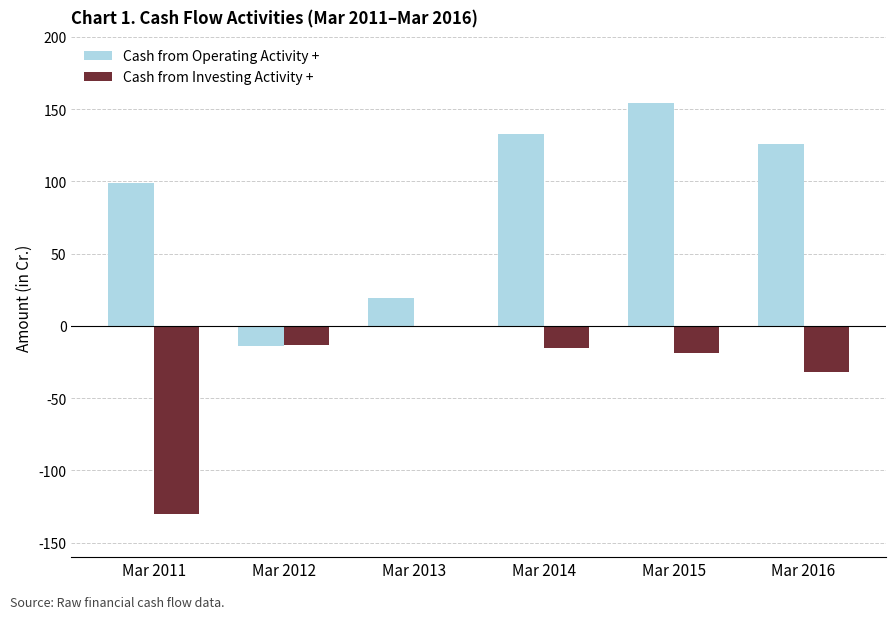

Which series has the largest total across all categories?

Cash from Operating Activity +